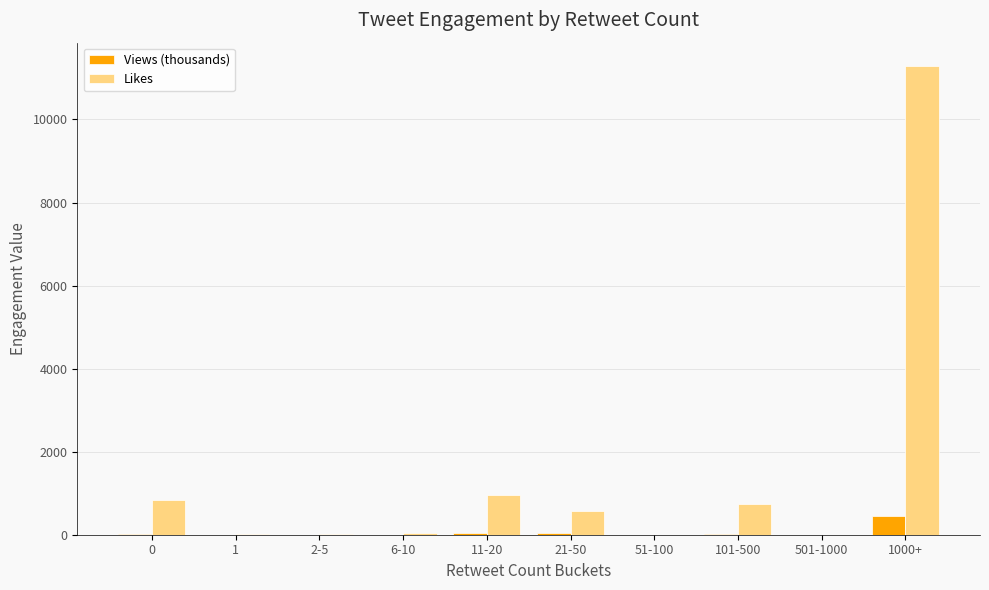

True or false: Likes has a value of 731.0 at 101-500.

True